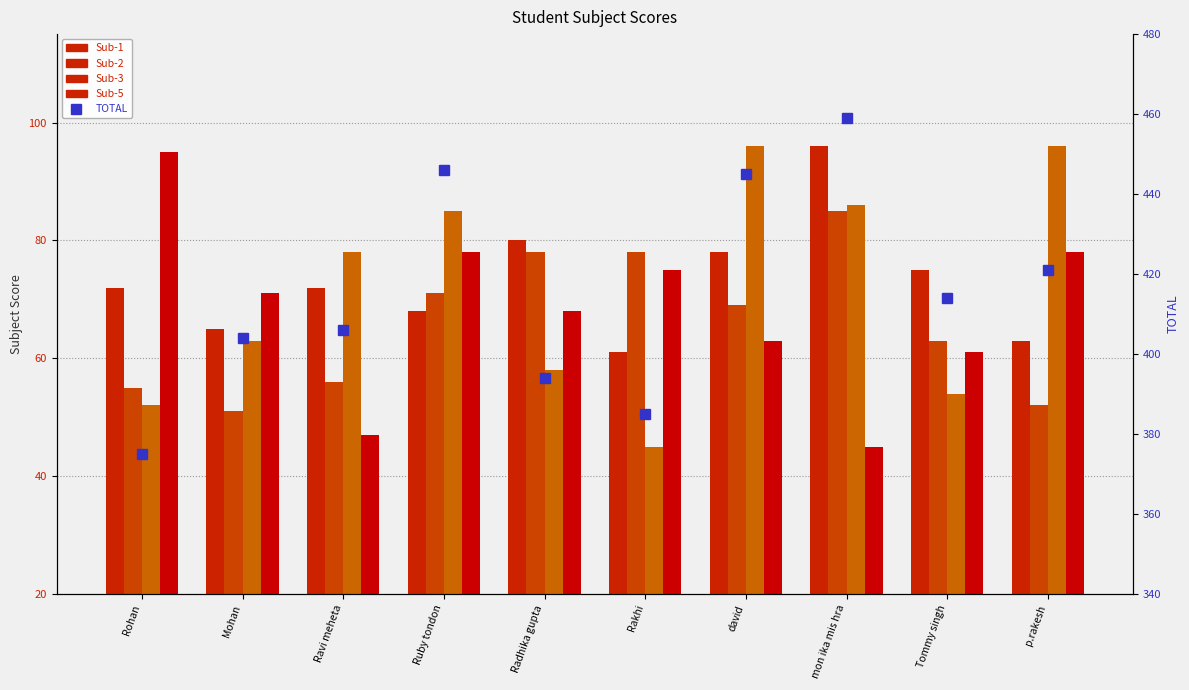

Is the value of Sub-3 at Mohan greater than the value of Sub-1 at Ravi meheta?

No